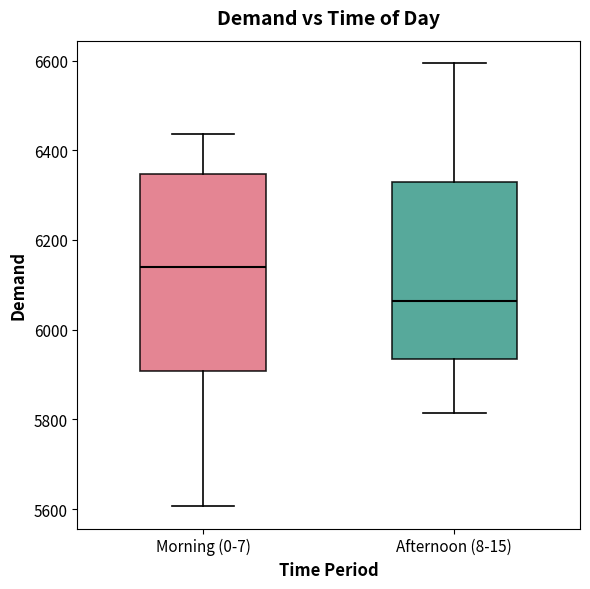

Reading left to right, read every box against the y-axis: the position of its median line, the range the box covers, and the ends of its whiskers. The values are not printed on the chart, so give them approximately, as read against the axis.

Morning (0-7): median 6140, box 5900 to 6340, whiskers 5600 to 6440
Afternoon (8-15): median 6060, box 5940 to 6320, whiskers 5820 to 6600